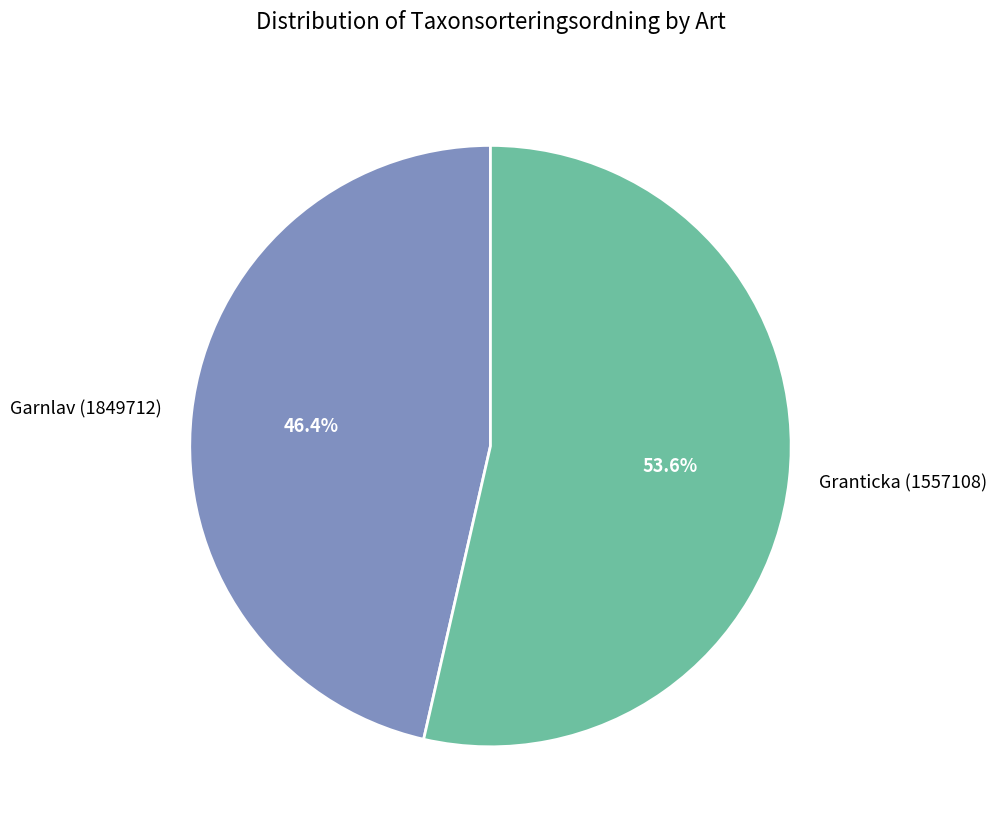

Count the number of slices in the pie.

2